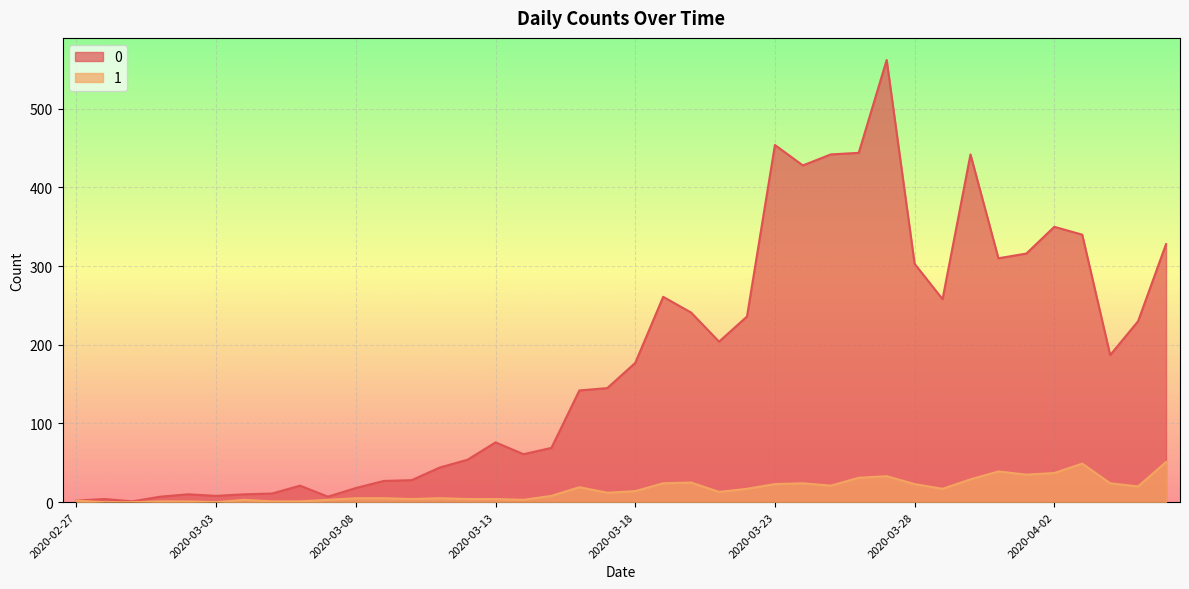

What is the difference between the maximum and minimum values in the 0 series?

561